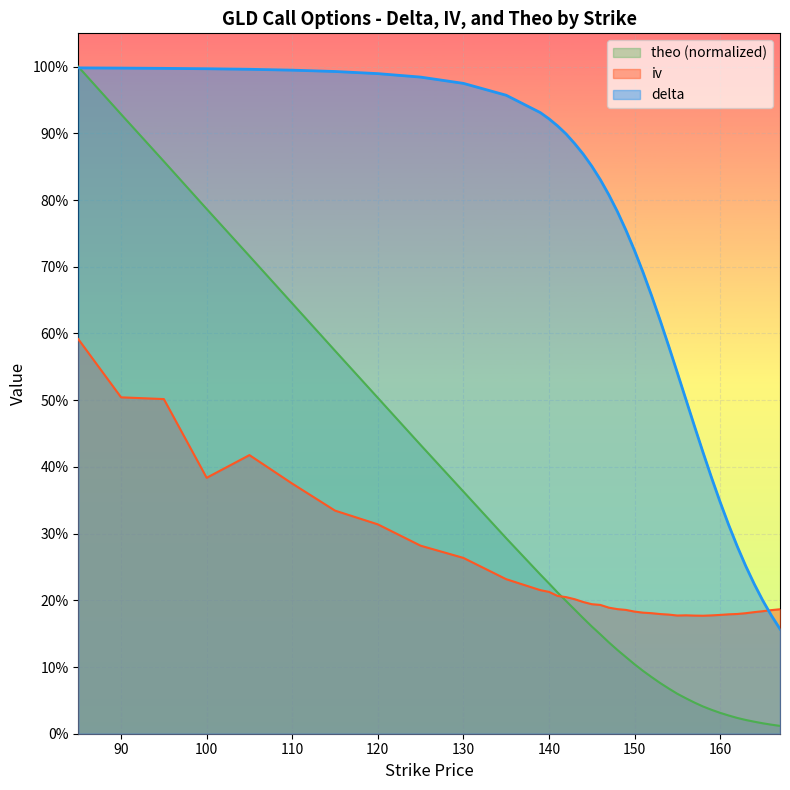

At which category does iv reach its first local peak?

105